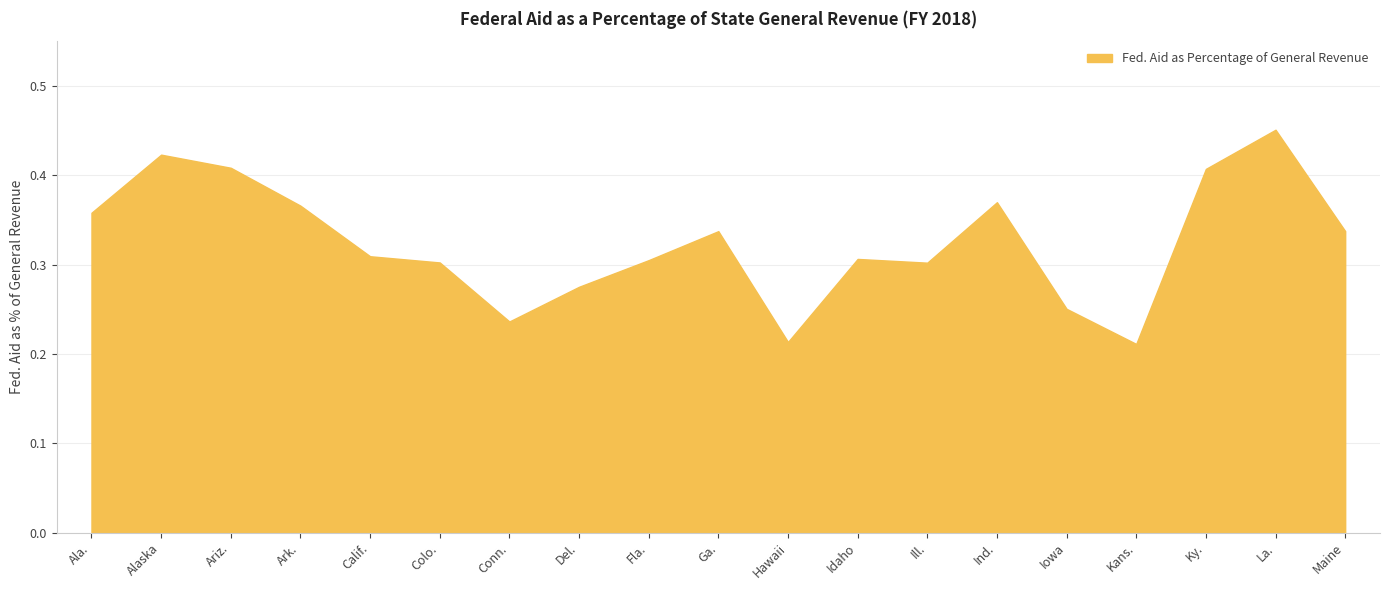

How many values are between 0 and 1?

19